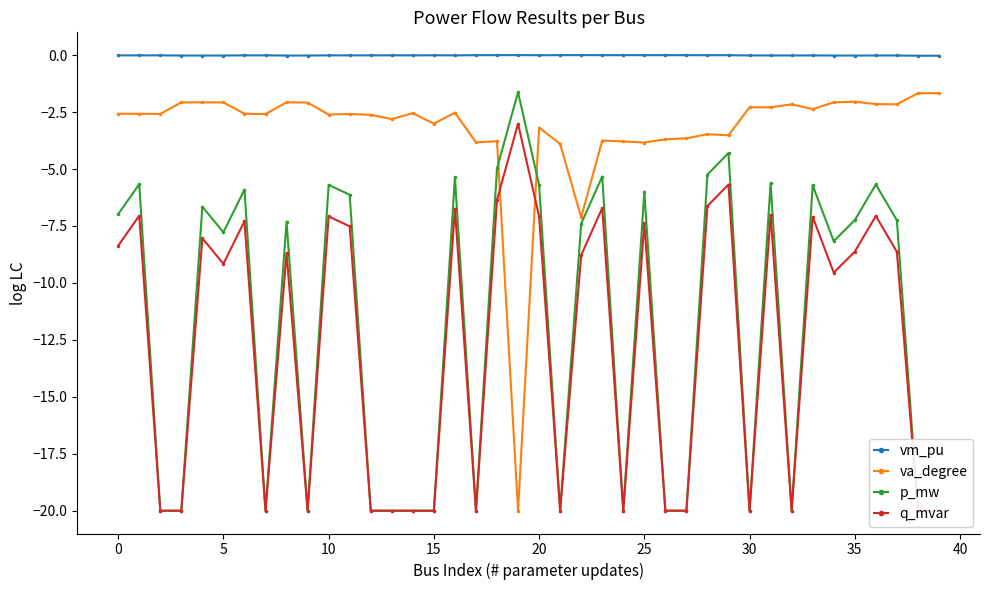

True or false: va_degree and vm_pu cross at least once.

False